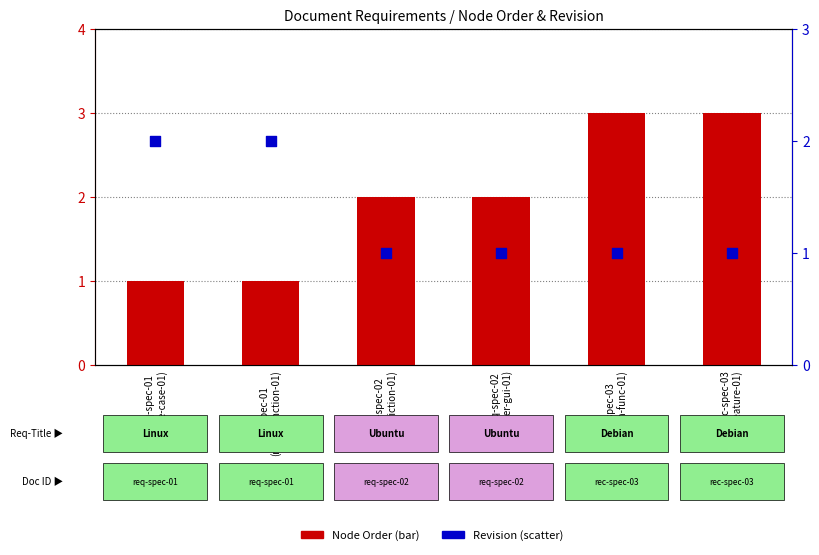

What are all the series names shown in the legend?

Node Order, Revision